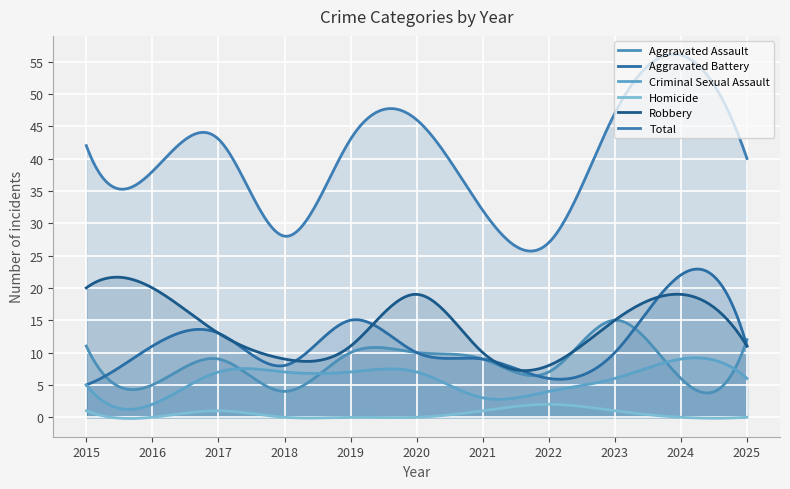

Rank the categories by Homicide value from highest to lowest.

2022, 2015, 2017, 2021, 2023, 2016, 2018, 2019, 2020, 2024, 2025